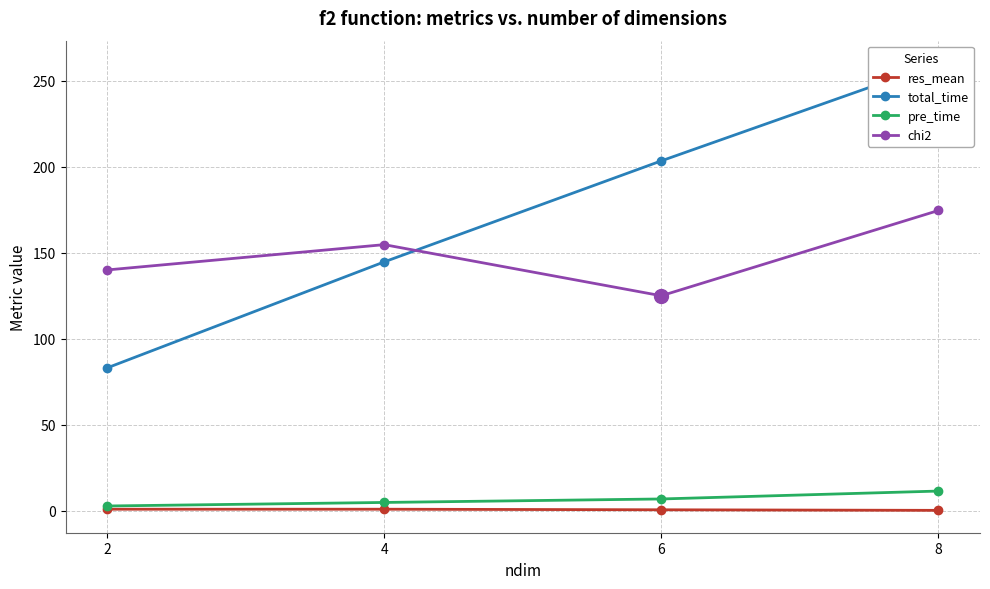

What is the value of the chi2 point at the 4th from the left?

174.7